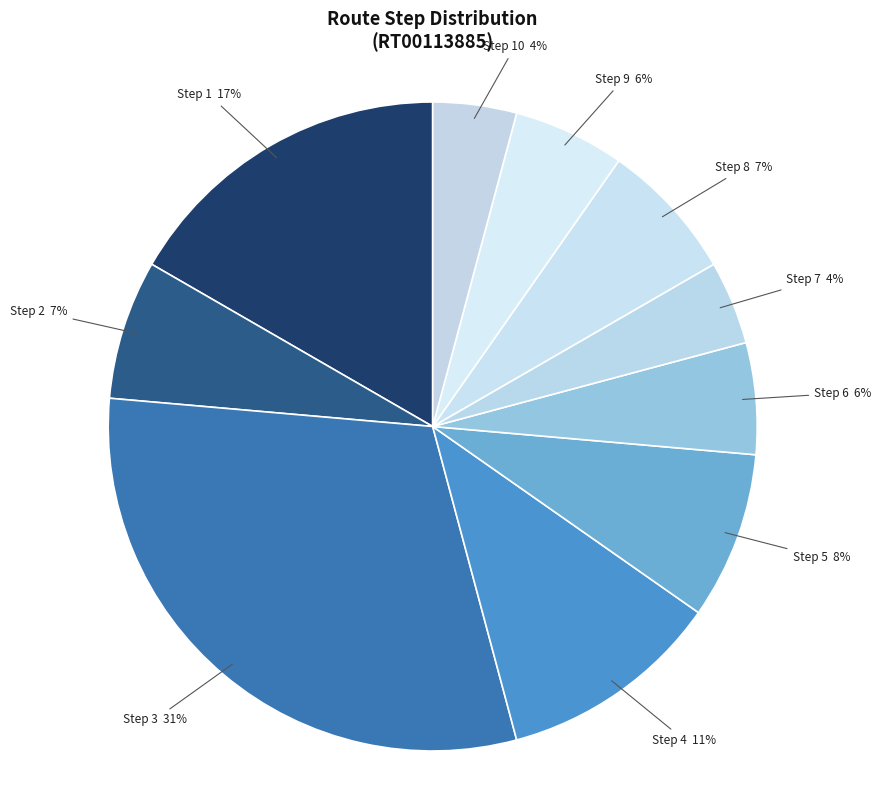

How many slices are in this pie chart?

10